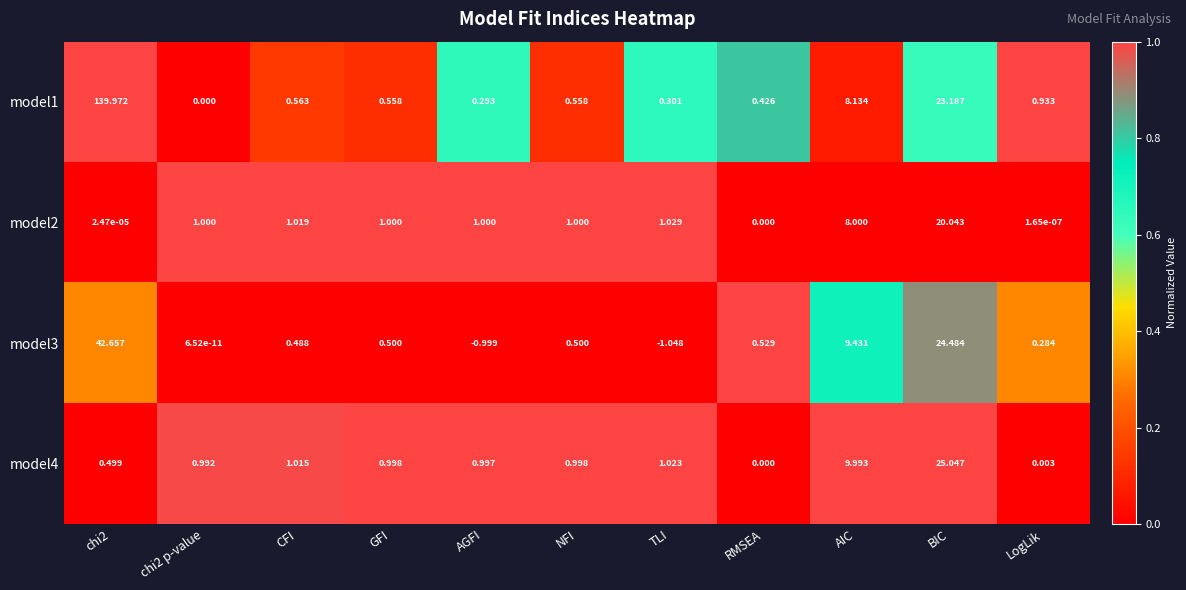

Which series has the largest range (max minus min)?

model1